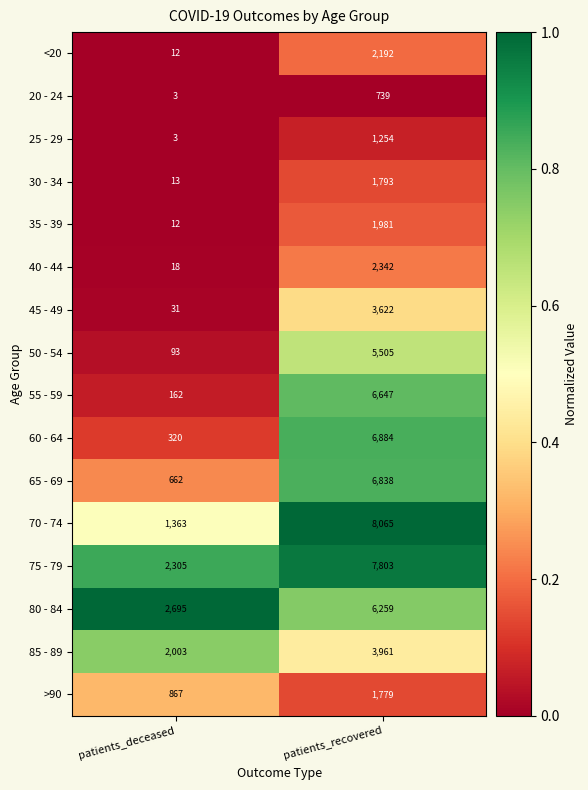

List the labels in order of 55 - 59 value, smallest first.

patients_deceased, patients_recovered